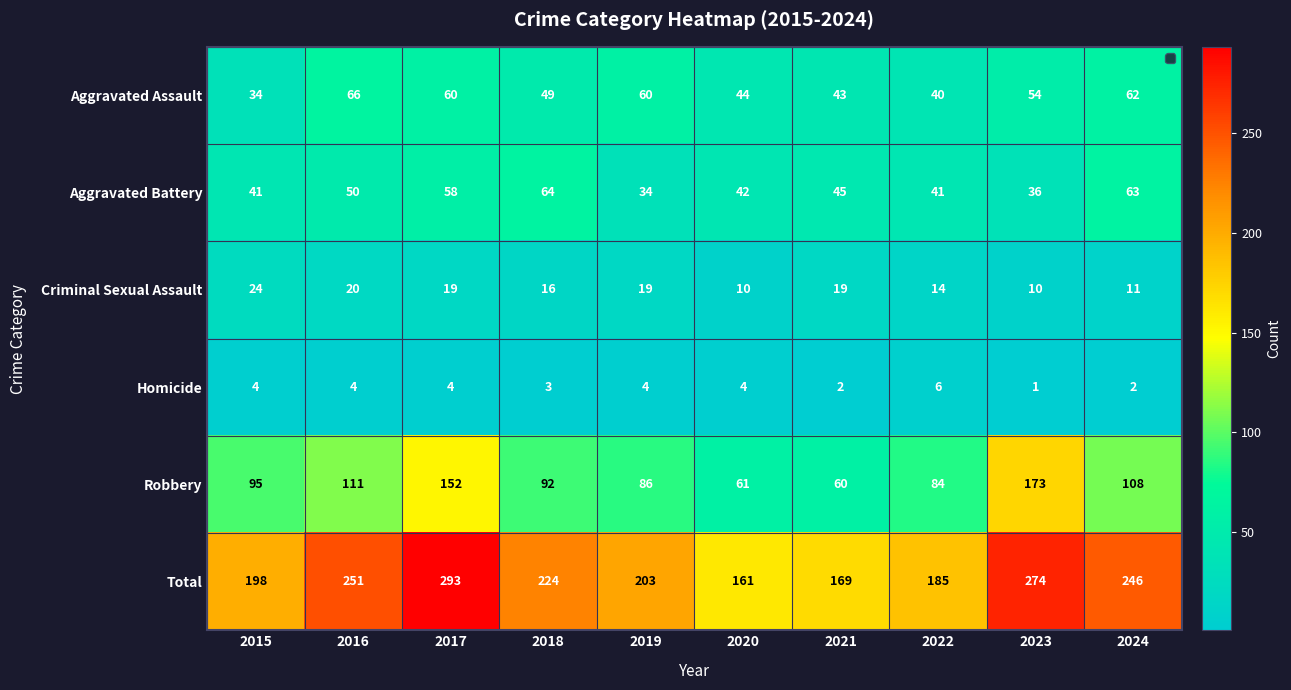

Count the number of categories in the chart.

10